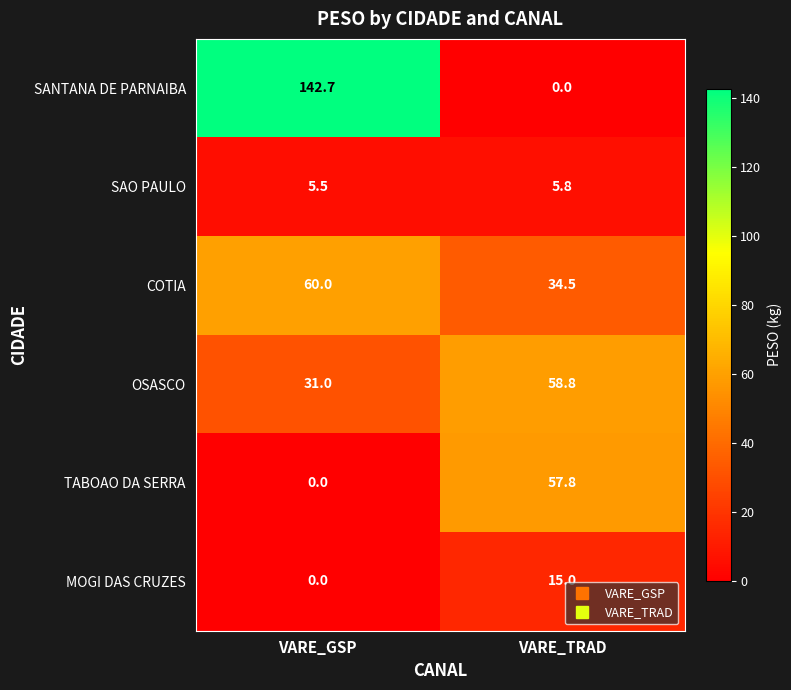

Reading left to right, extract all data points from this chart.

SANTANA DE PARNAIBA: VARE_GSP=142.7	VARE_TRAD=0.0
SAO PAULO: VARE_GSP=5.5	VARE_TRAD=5.8
COTIA: VARE_GSP=60.0	VARE_TRAD=34.5
OSASCO: VARE_GSP=31.0	VARE_TRAD=58.8
TABOAO DA SERRA: VARE_GSP=0.0	VARE_TRAD=57.8
MOGI DAS CRUZES: VARE_GSP=0.0	VARE_TRAD=15.0